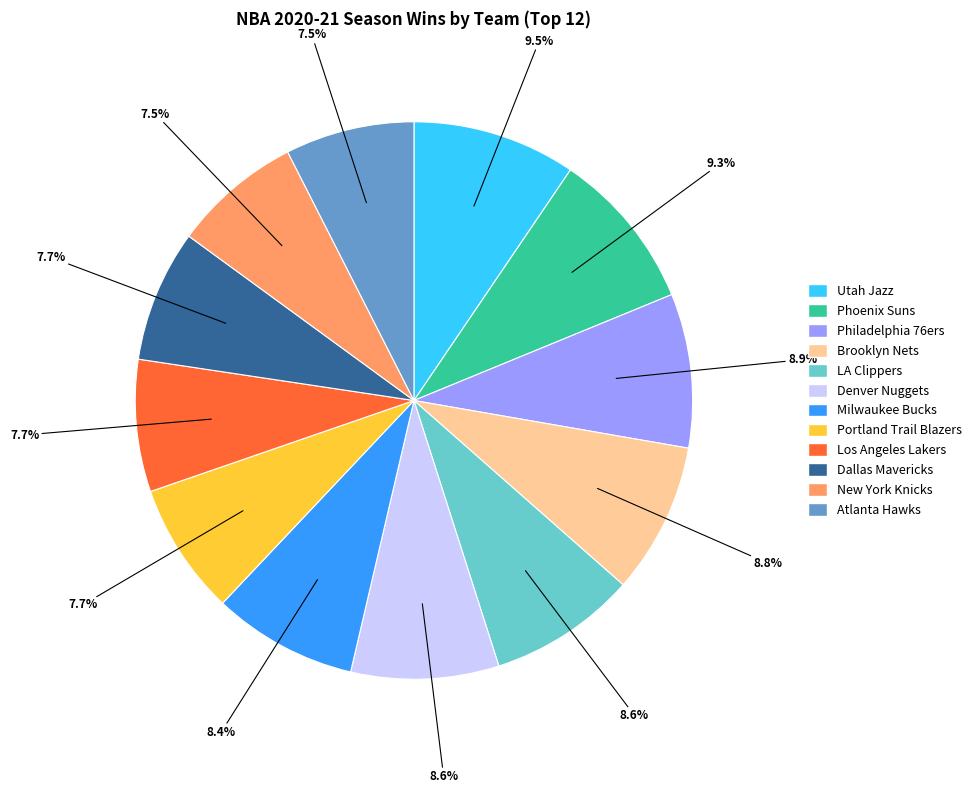

Does any single category account for the majority?

No